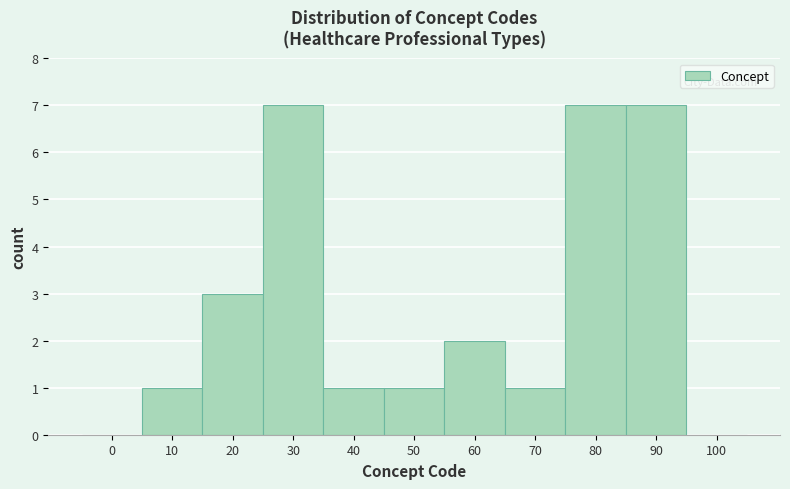

Reading left to right, transcribe all the data shown in this chart.

0=0	10=1	20=3	30=7	40=1	50=1	60=2	70=1	80=7	90=7	100=0